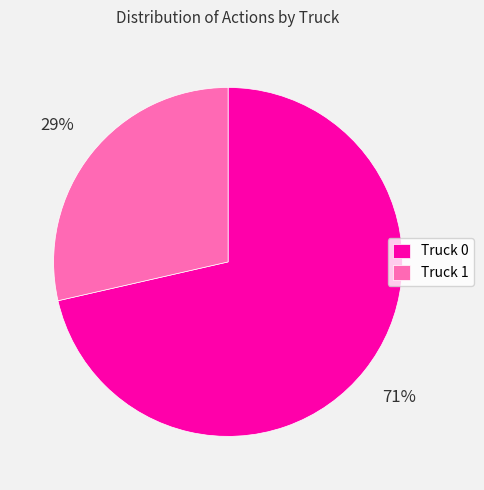

Do Truck 1 and Truck 0 together represent more than half of the pie?

Yes